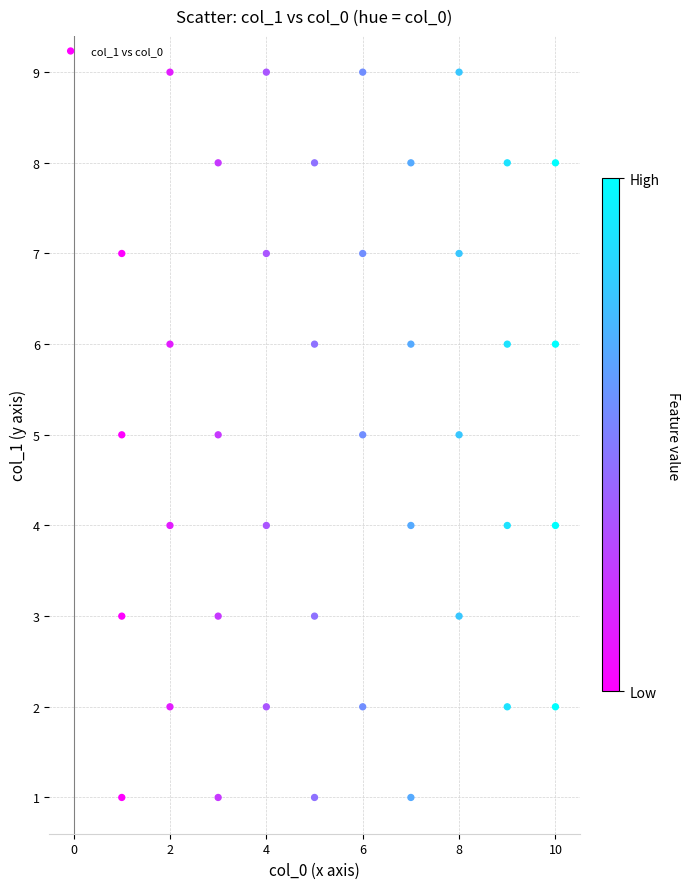

What is the range of Y values (max minus min)?

8